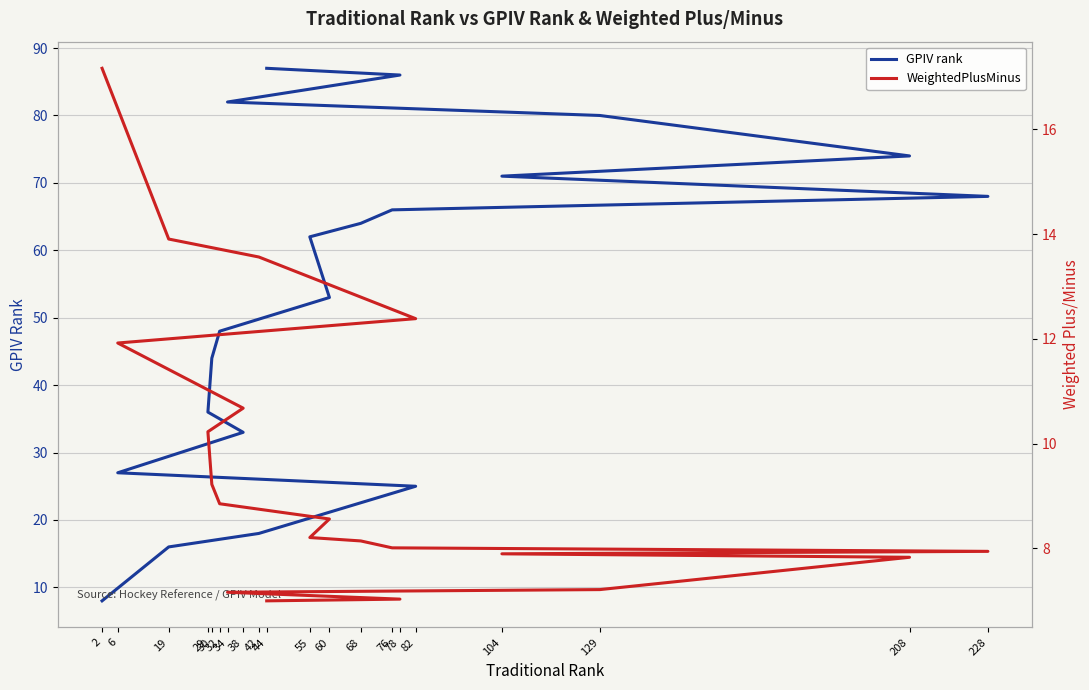

Is the value of WeightedPlusMinus at 30 greater than the value of GPIV rank at 38?

No